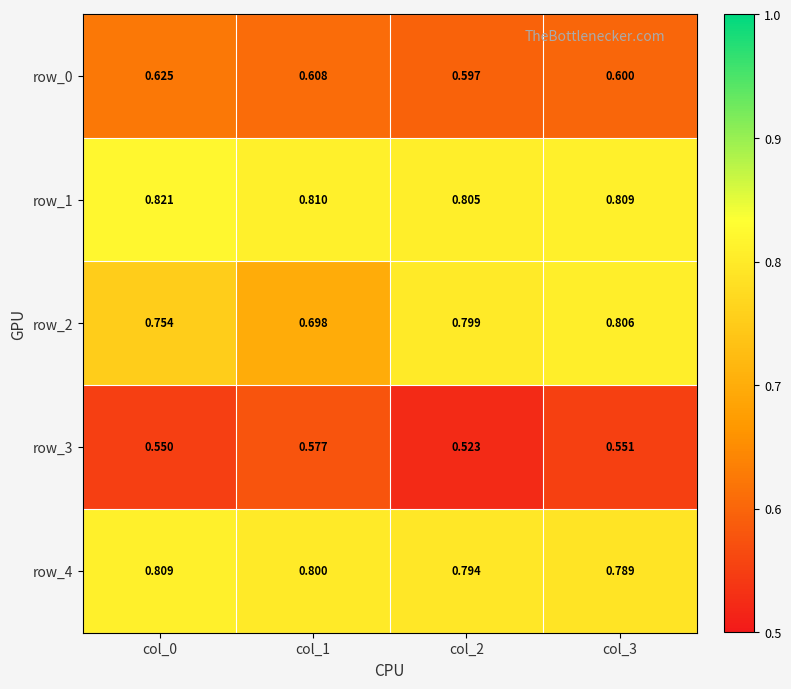

Which series changed the most between col_0 and col_3?

row_2